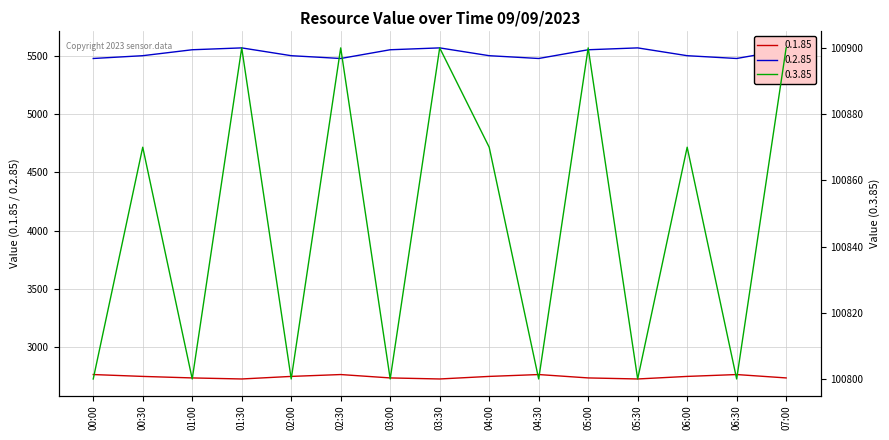

Does the chart display data point markers on the line(s)?

No